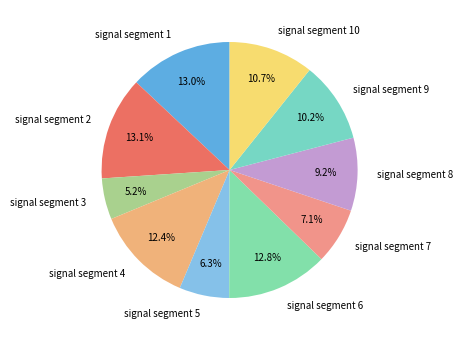

Is it true that signal segment 8 is 9% of the pie?

True